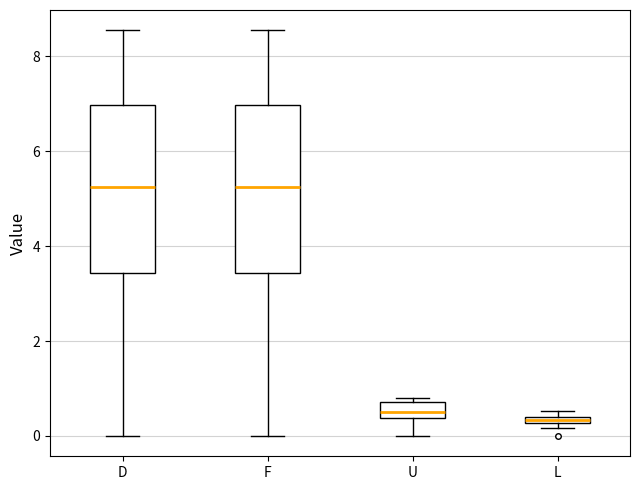

Where is the upper edge of the box for L on the y-axis? The values are not printed on the chart, so give them approximately, as read against the axis.

0.4